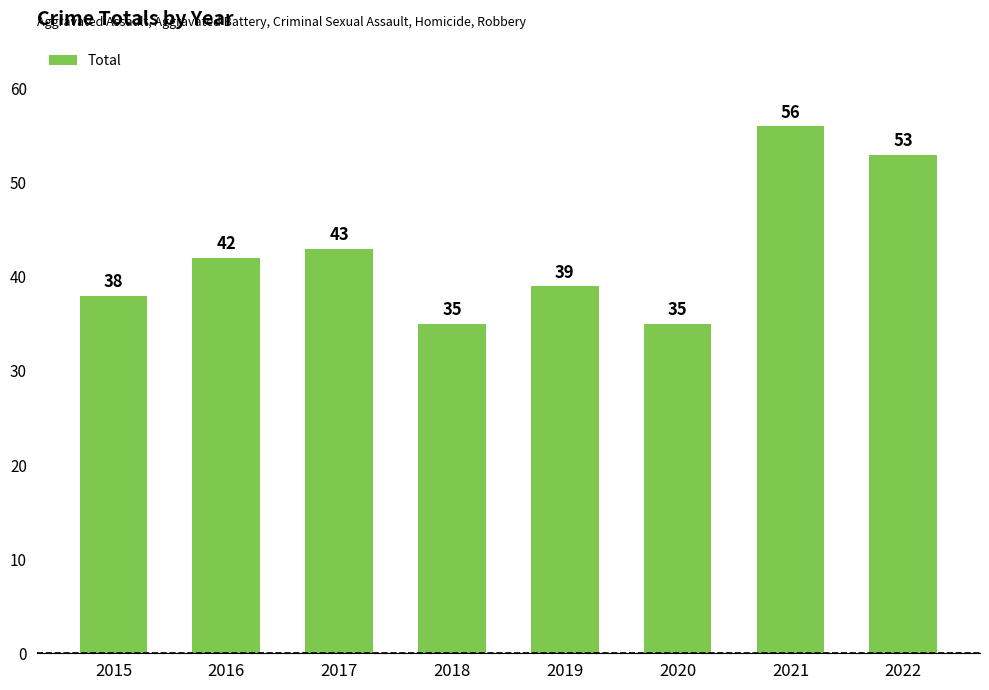

The value at 2021 is 33. True or false?

False